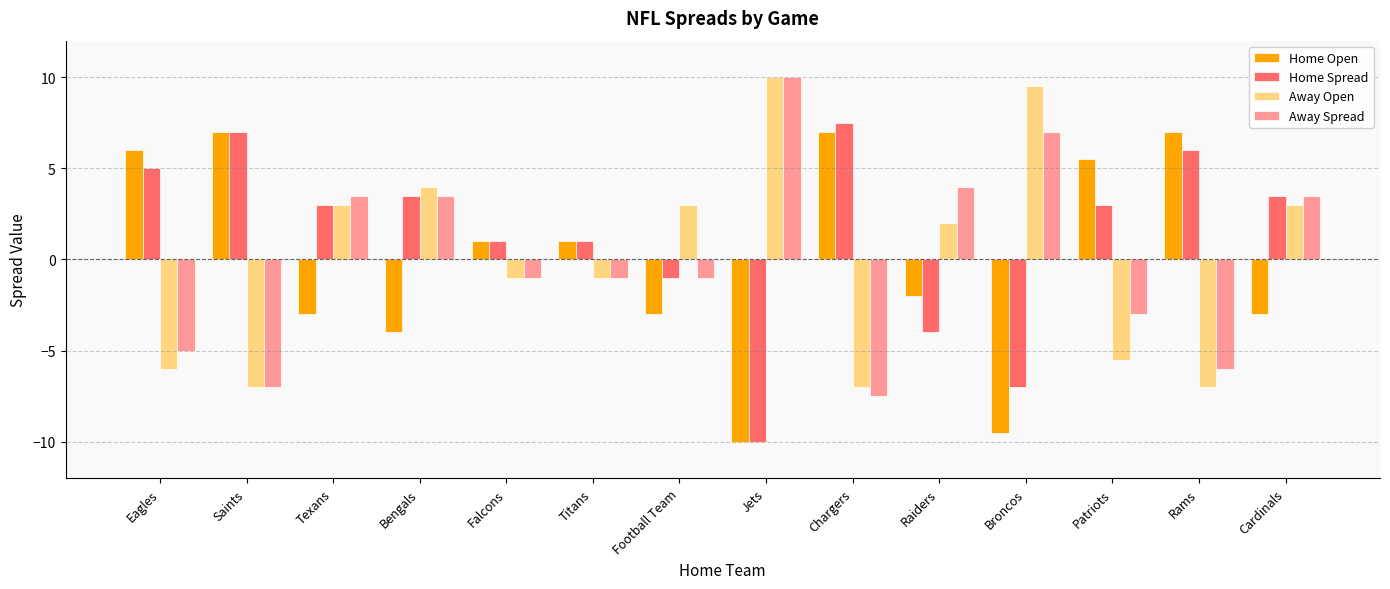

What is the difference between the highest and lowest values at Raiders?

8.0